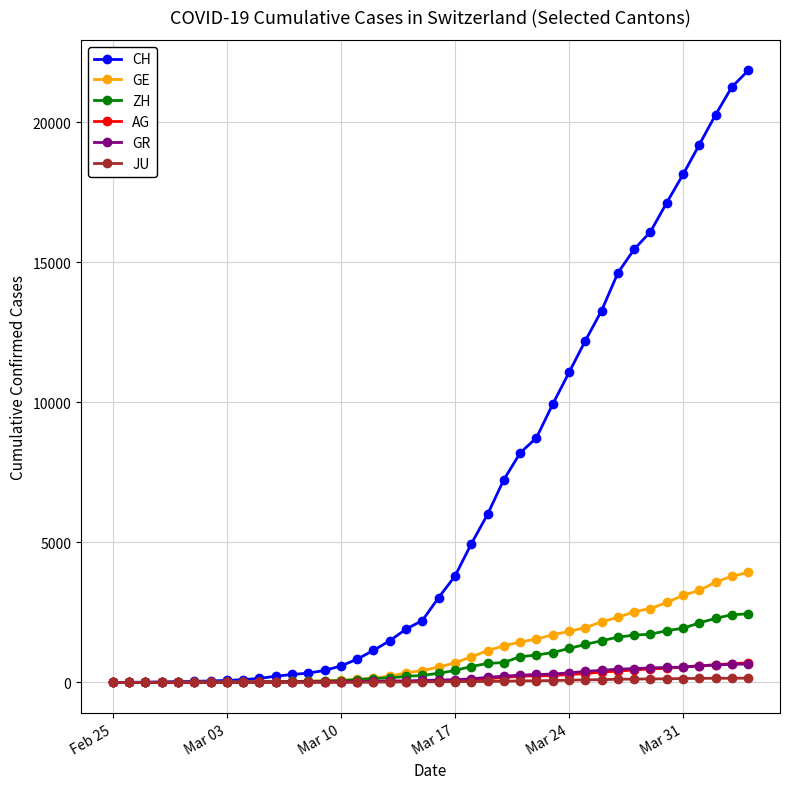

Which series has the largest total across all categories?

CH